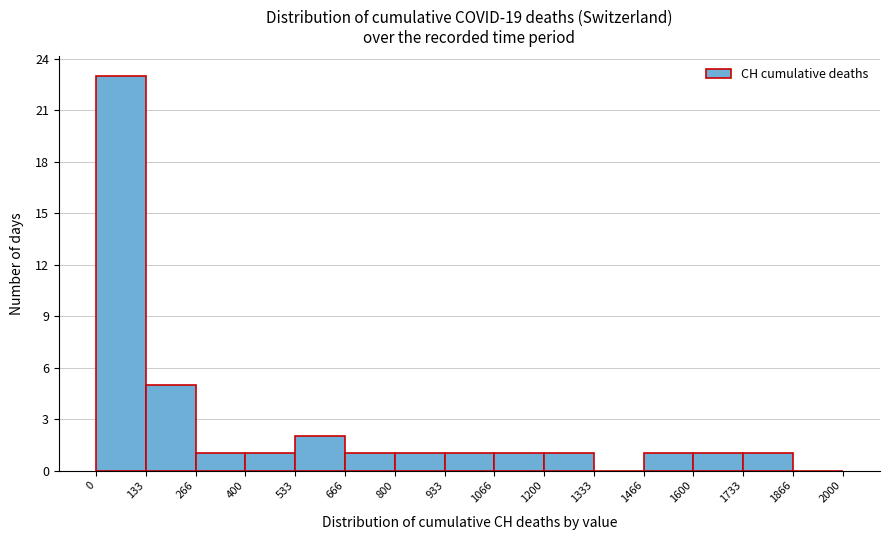

Reading left to right, transcribe this chart: for each bar, give the range it covers on the x-axis and its height. The values are not printed on the chart, so give them approximately, as read against the axis.

0 to 133: 23
133 to 266: 5
266 to 400: 1
400 to 533: 1
533 to 666: 2
666 to 800: 1
800 to 933: 1
933 to 1066: 1
1066 to 1200: 1
1200 to 1333: 1
1333 to 1466: 0
1466 to 1600: 1
1600 to 1733: 1
1733 to 1866: 1
1866 to 2000: 0